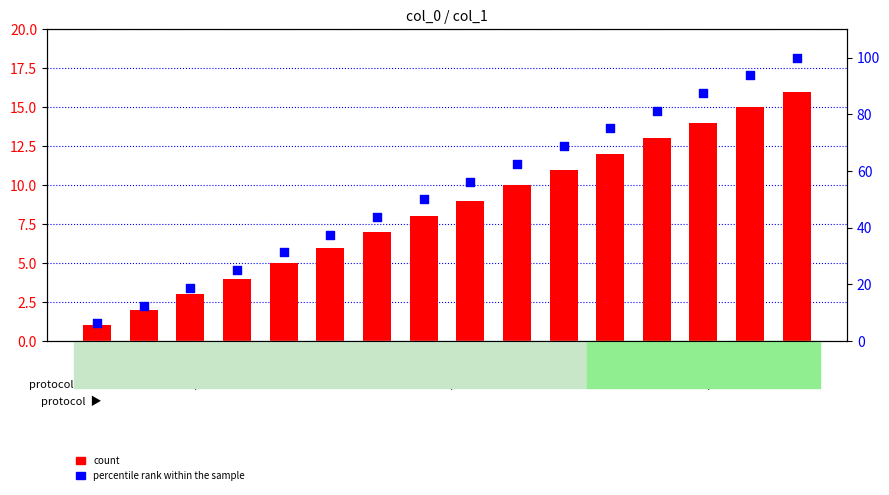

What are all the series names shown in the legend?

count, percentile rank within the sample